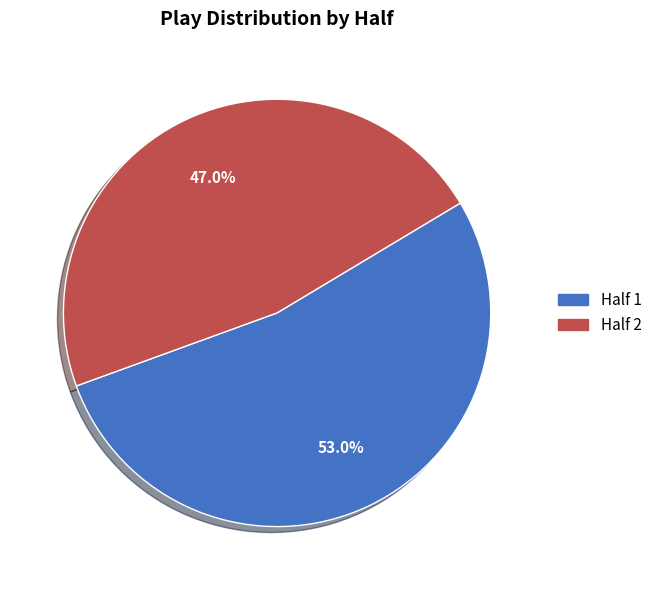

Is there any slice that represents more than half of the pie?

Yes